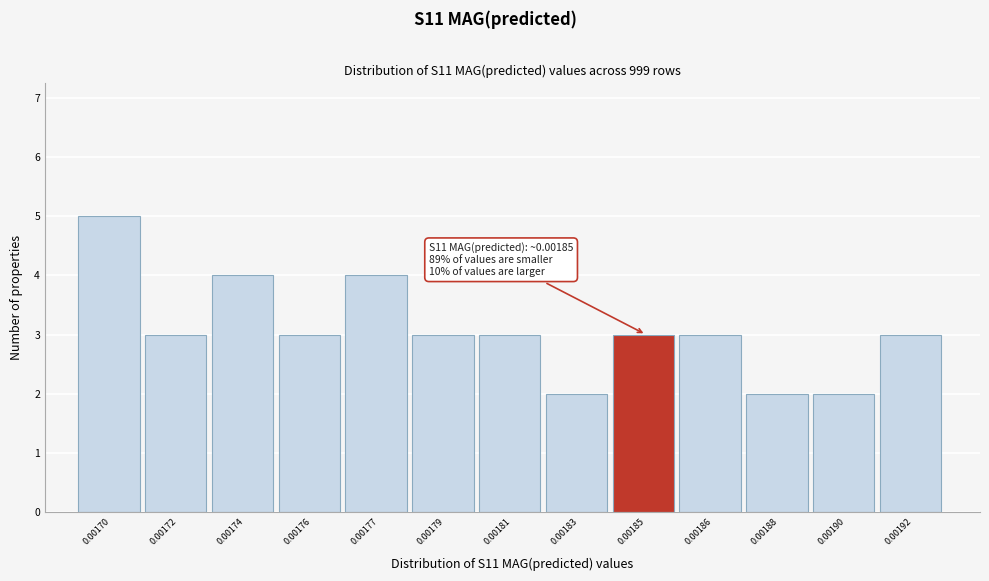

Reading left to right, transcribe all the data shown in this chart.

5	3	4	3	4	3	3	2	3	3	2	2	3